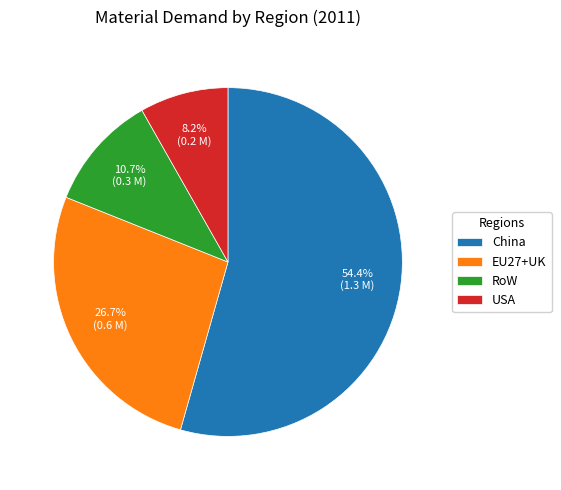

What percentage is NOT represented by USA?

91.8%